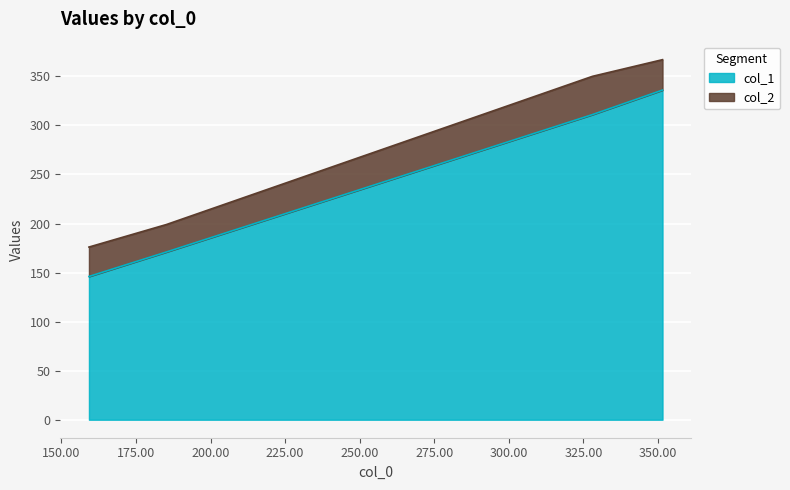

At which category is the sum across all series the highest?

351.5